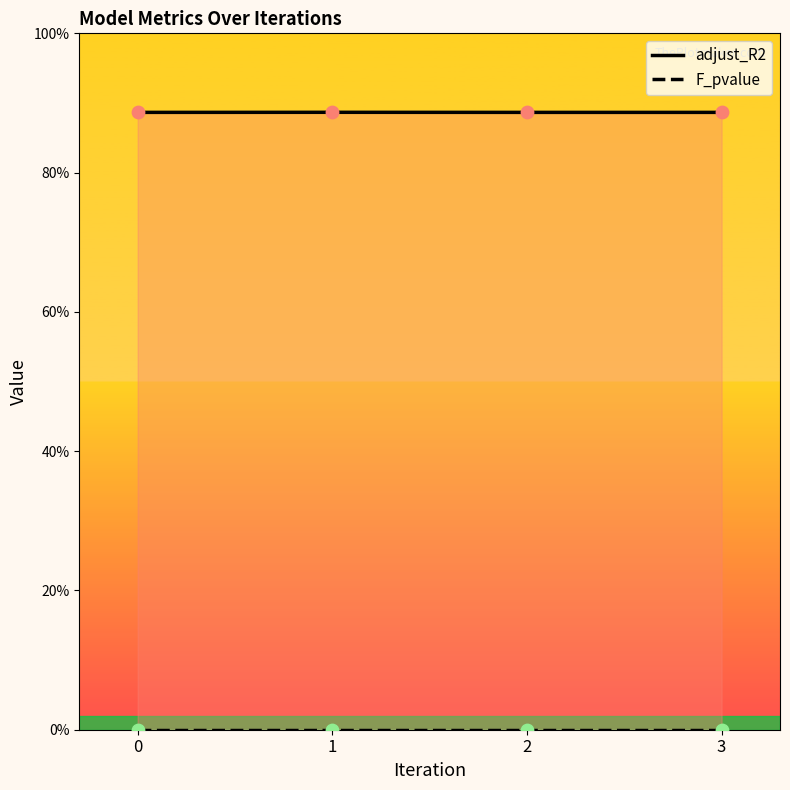

At how many categories does at least one series exceed 0?

4